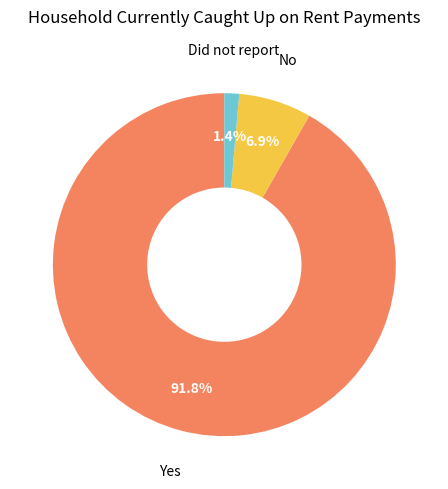

To the nearest percent, what is the average slice percentage?

33%